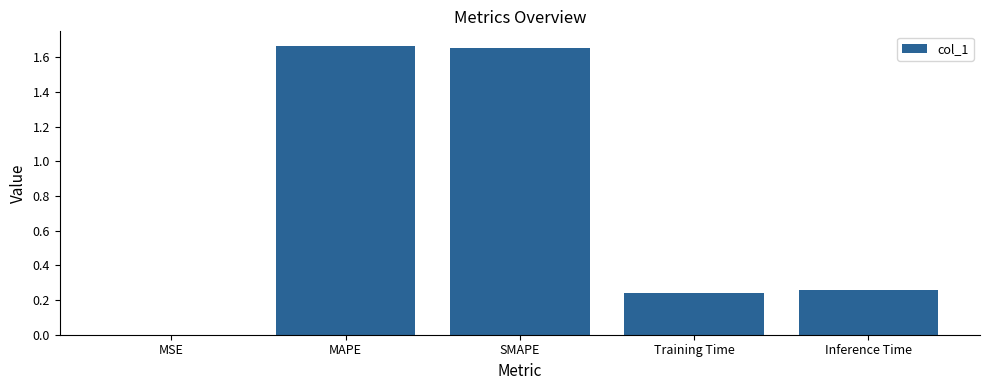

Is it true that the value at SMAPE is 2.6?

False